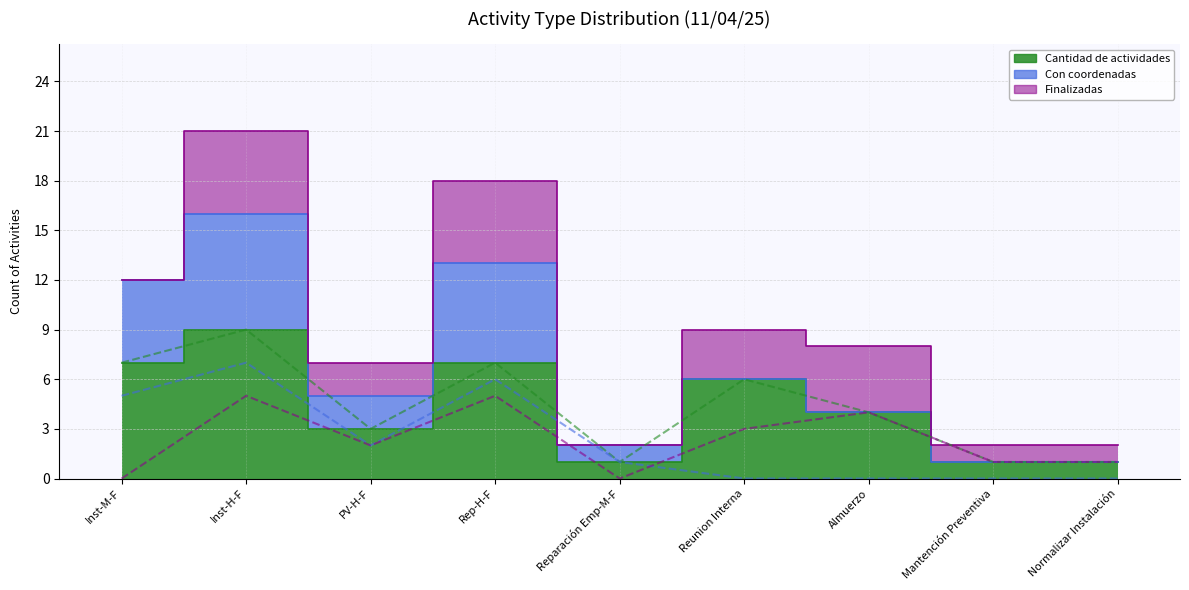

The value of Finalizadas (line) at Rep-H-F is 5. True or false?

True